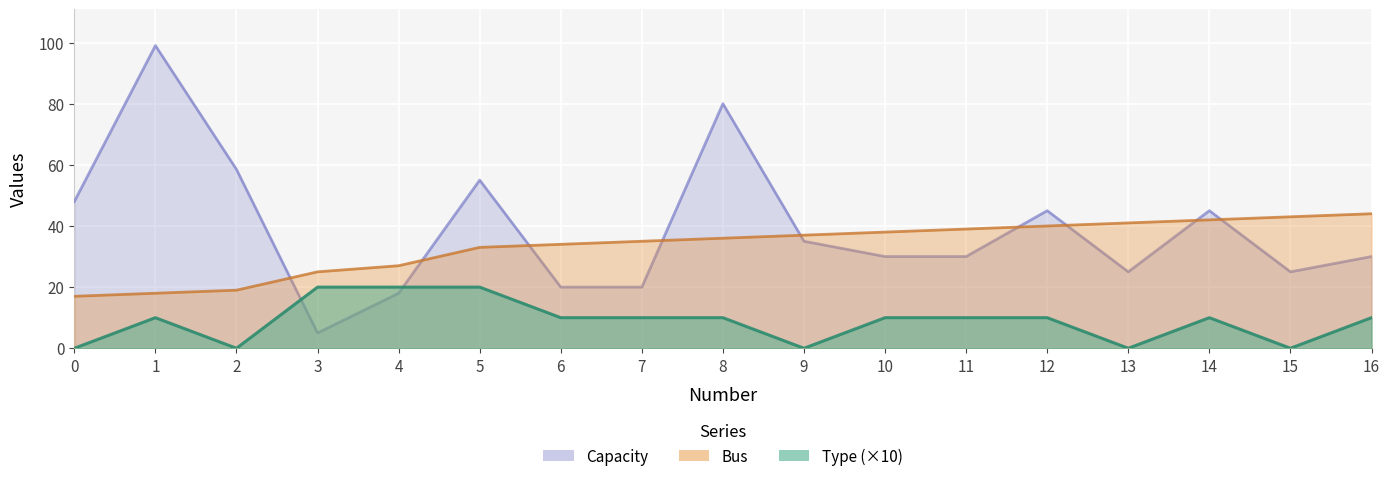

What is the maximum value shown in the chart?

99.0